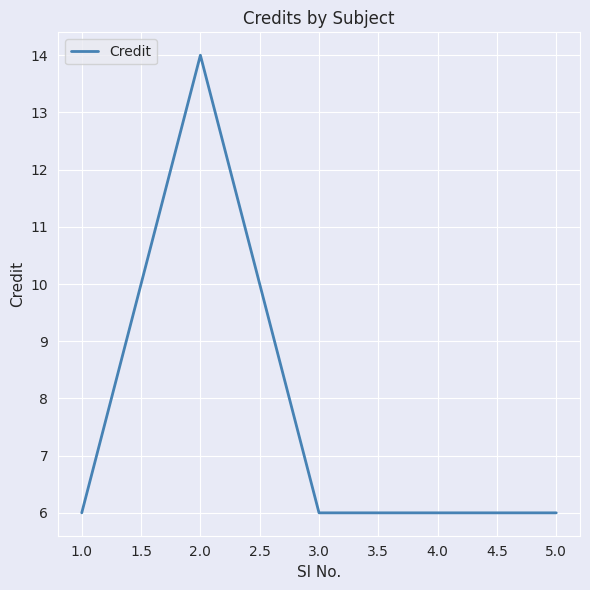

How many lines are shown in the chart?

1